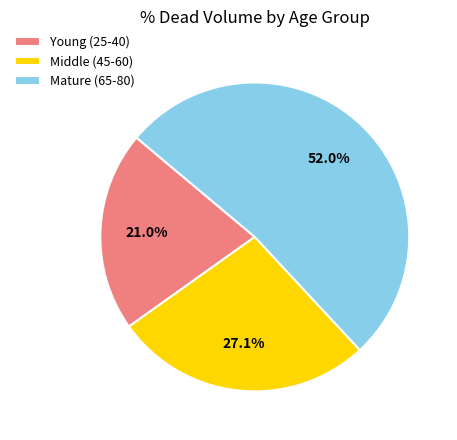

What is the largest slice in the pie chart?

Mature (65-80)